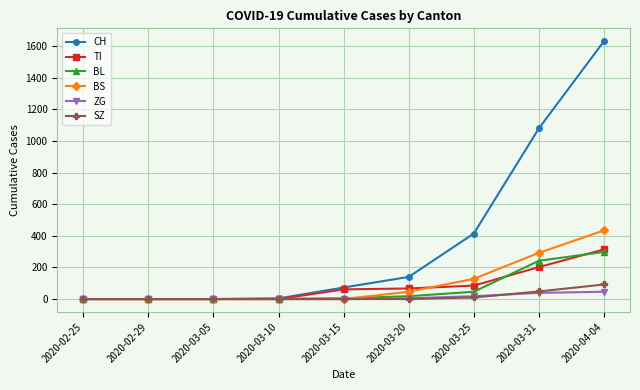

What is the total value across all series at 2020-03-25?

701